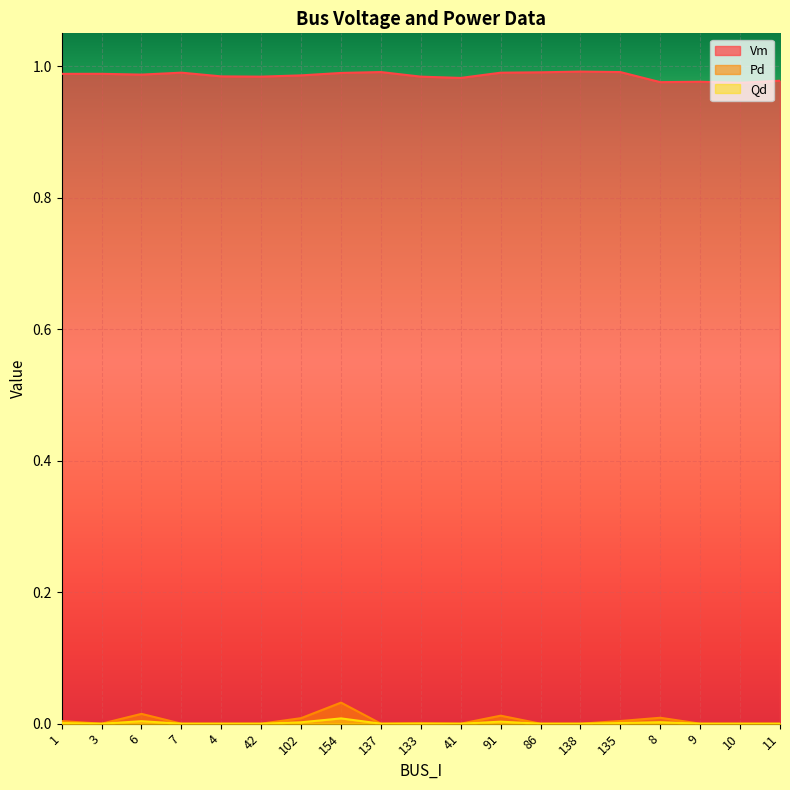

True or false: Qd and Pd intersect in this chart.

False